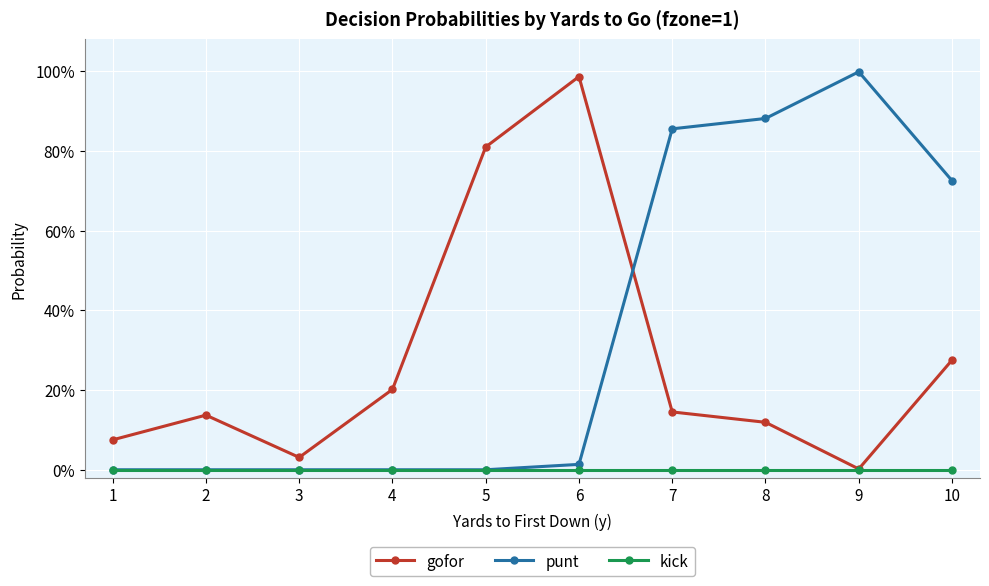

What are all the series names shown in the legend?

gofor, punt, kick